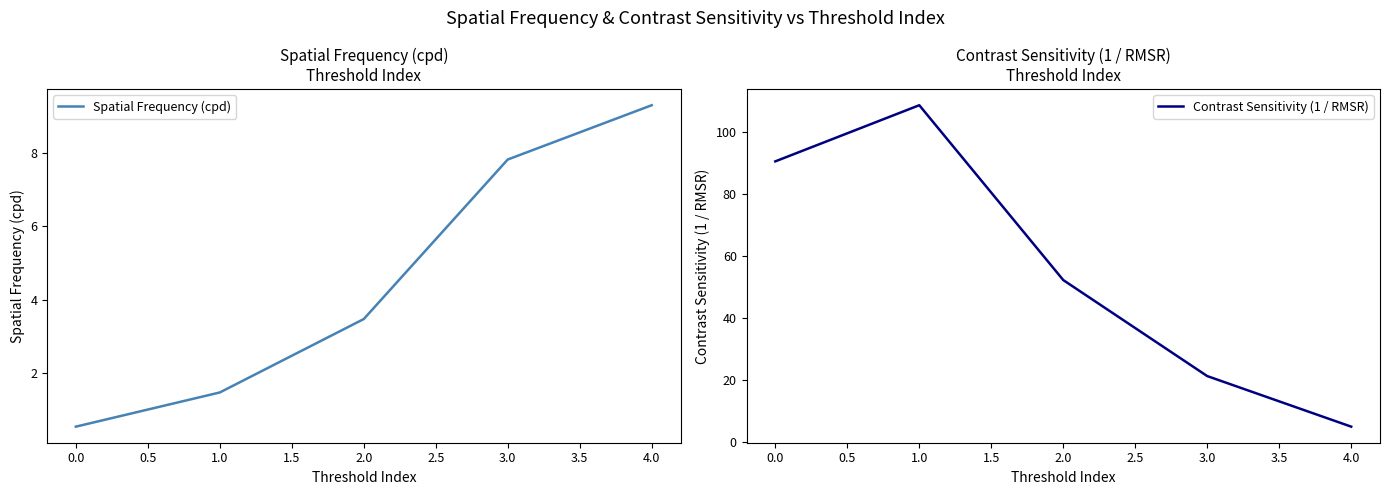

Which category has the lowest value in the Spatial Frequency (cpd) series?

0.0